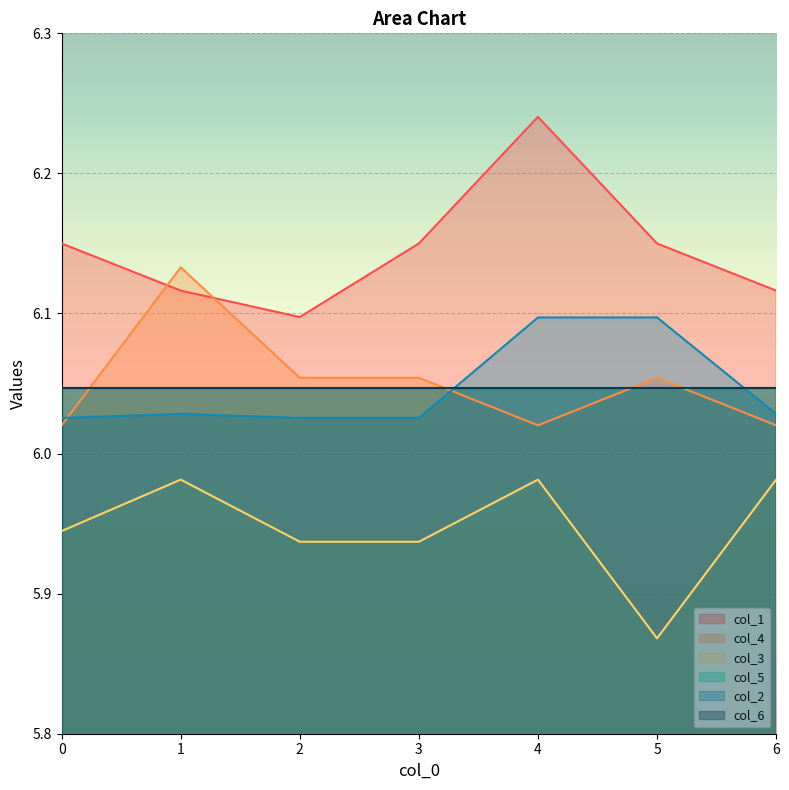

True or false: col_1 has a value of 6.2 at 4.

True